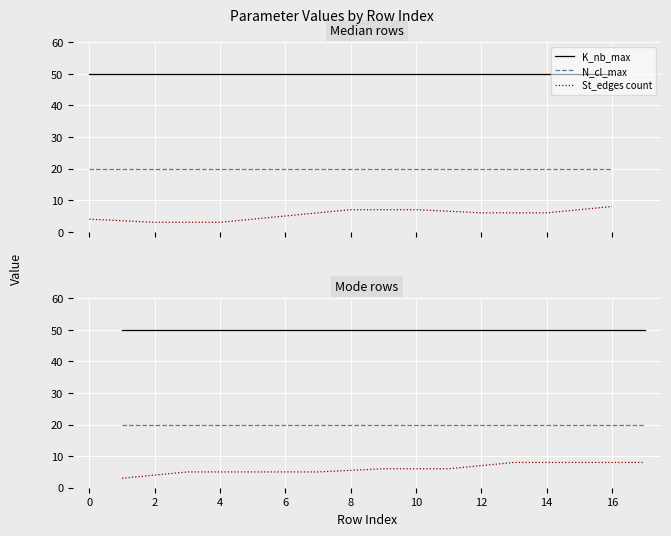

True or false: K_nb_max and N_cl_max intersect in this chart.

False